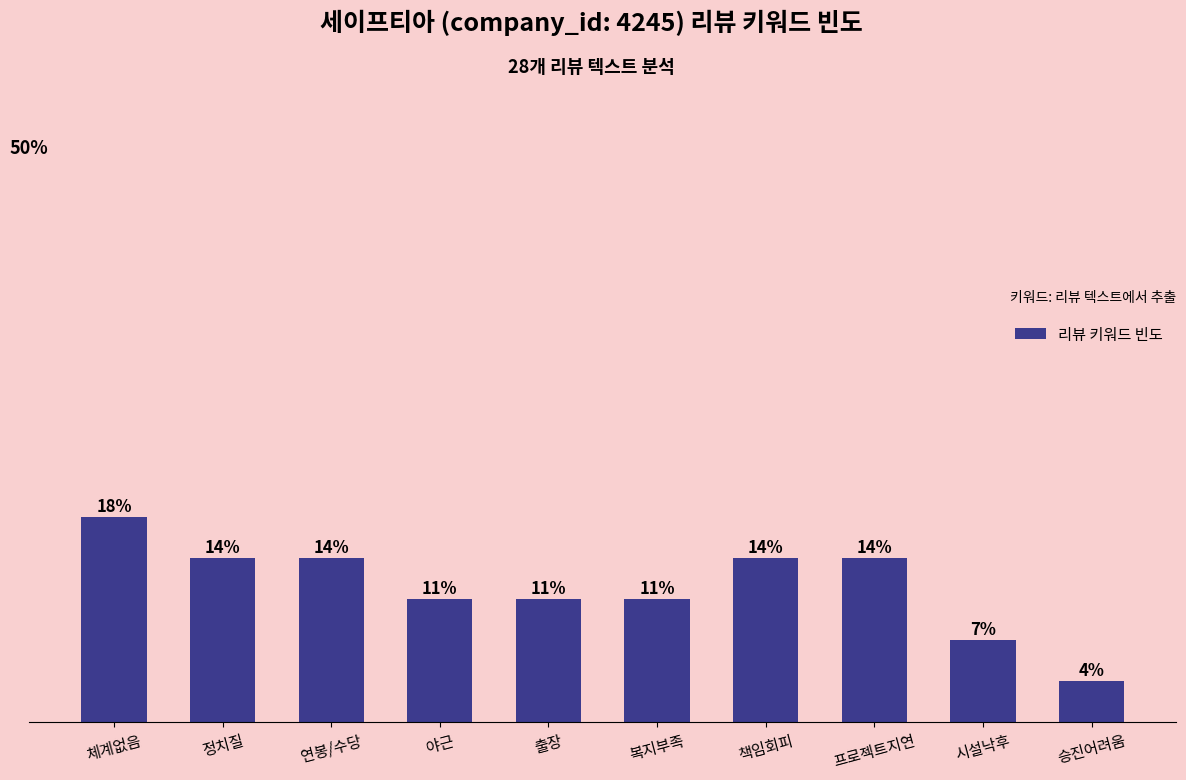

Are the bars horizontal?

No